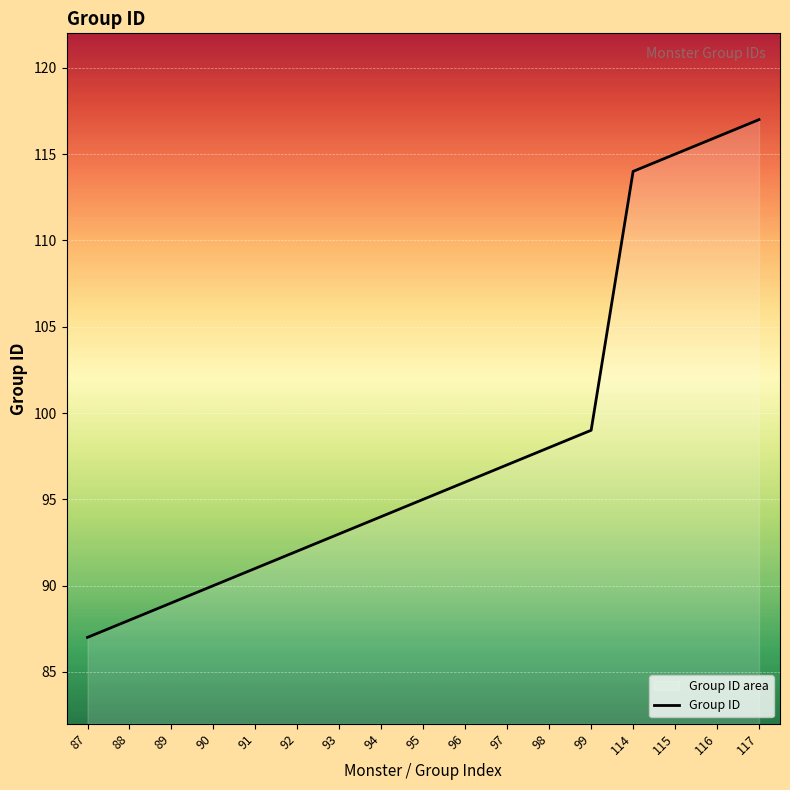

Which category has the highest value across all series?

117